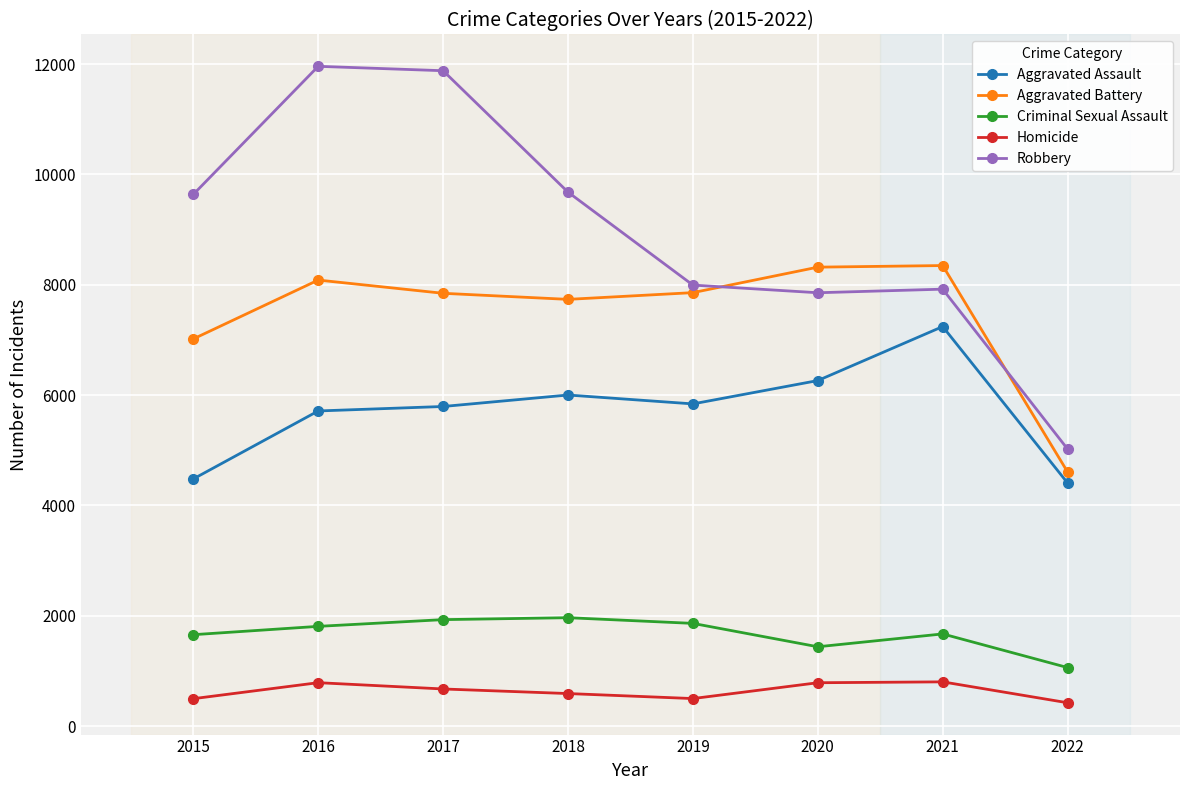

How many categories are shown in the chart?

8